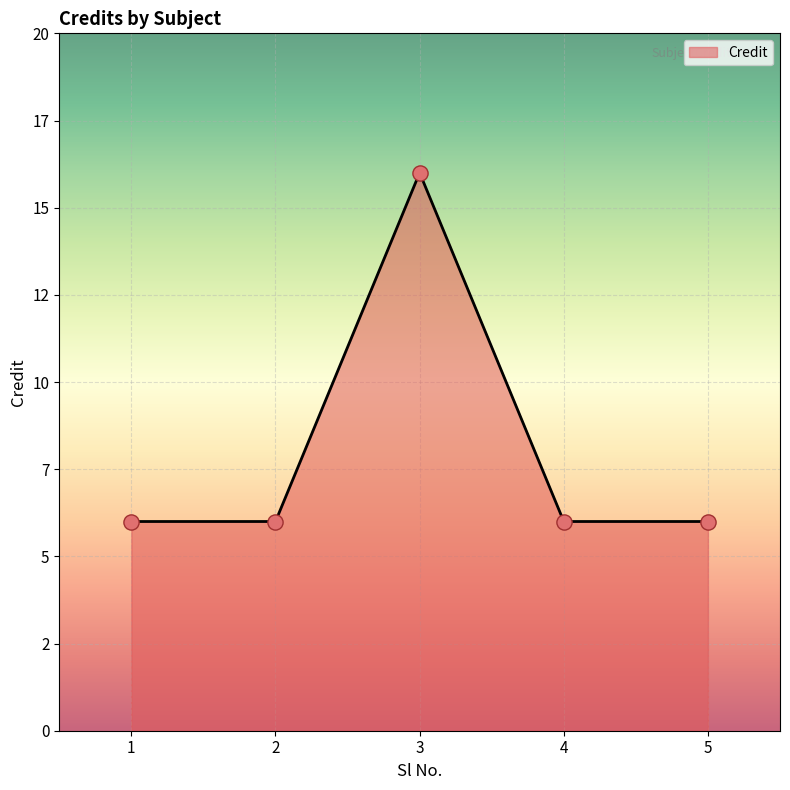

Which has a higher value, 1 or 5?

1